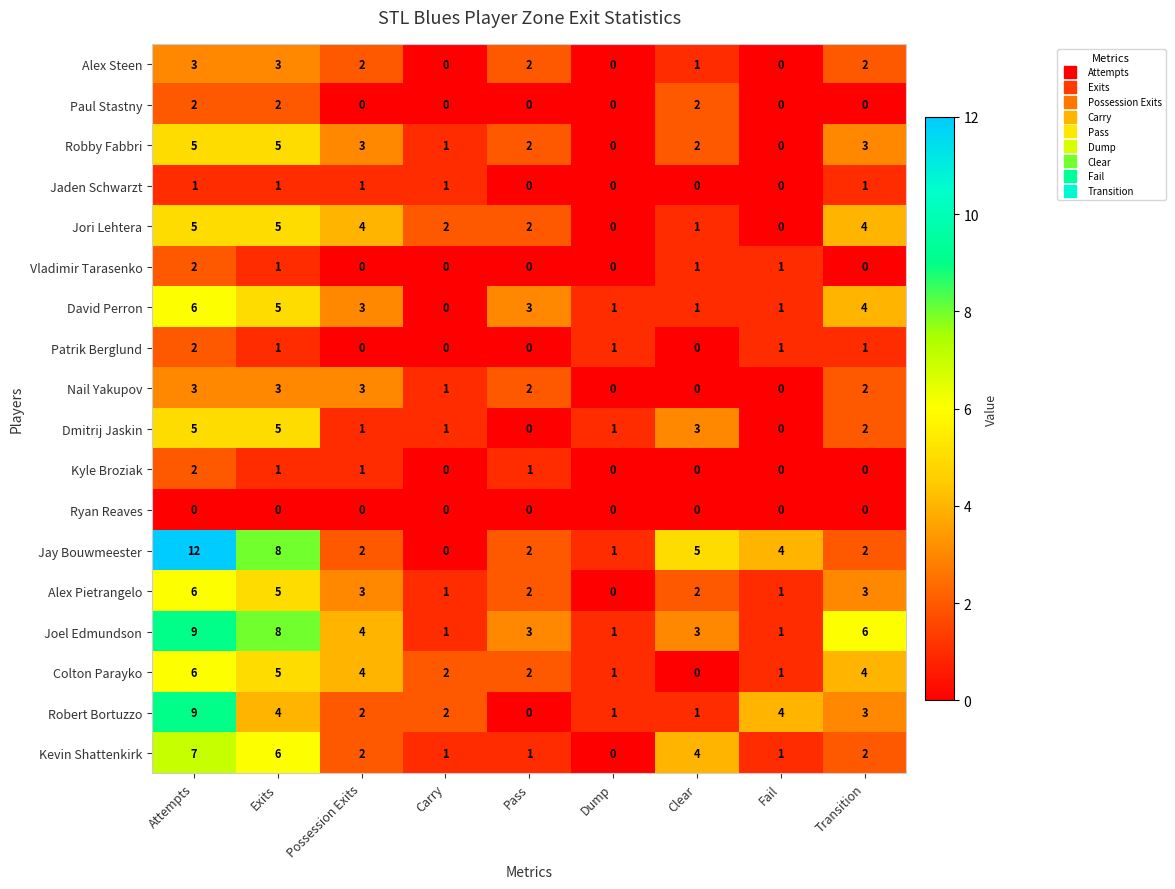

Is it true that Kevin Shattenkirk equals 6 at Clear?

False